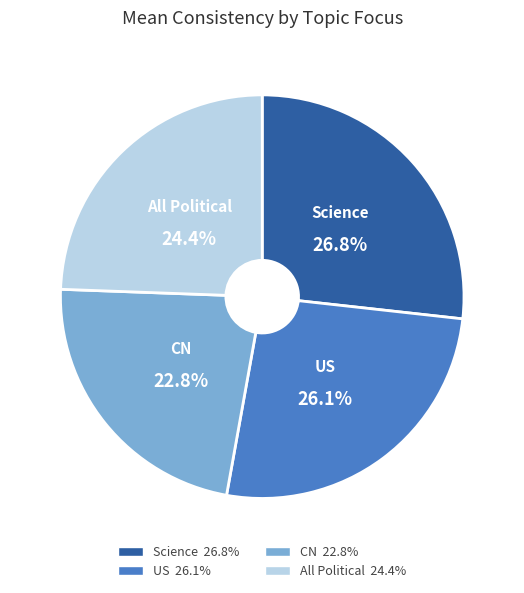

Is CN the majority of the pie?

No